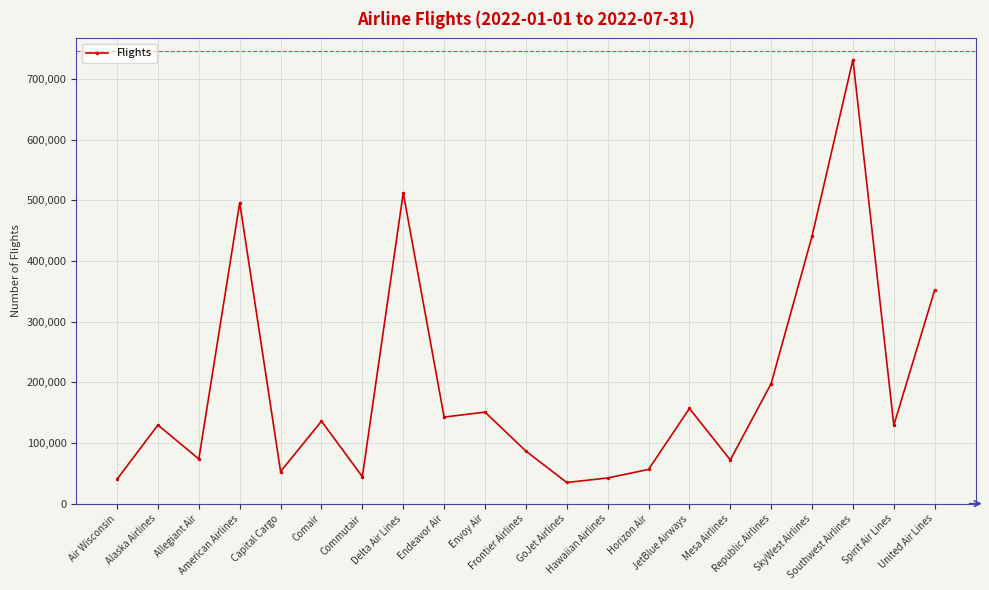

What is the smallest value displayed?

34793